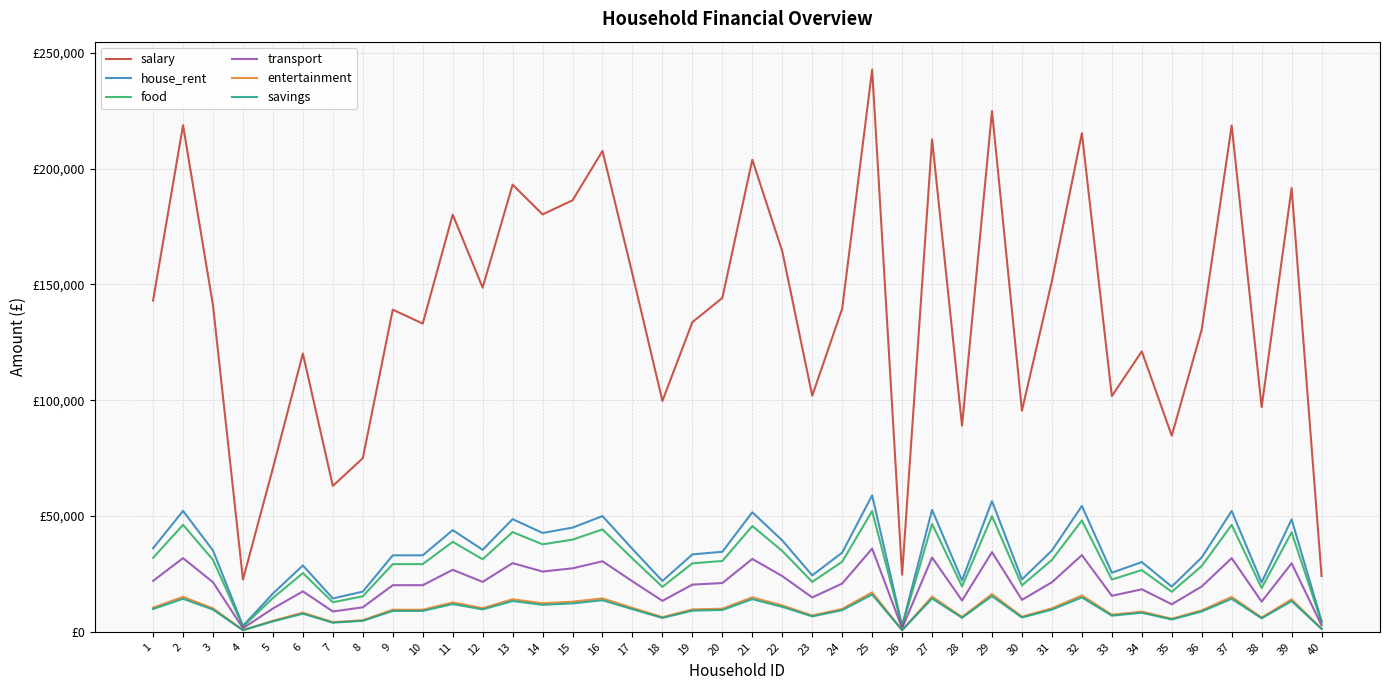

Rank the categories by salary value from highest to lowest.

25, 29, 2, 37, 32, 27, 16, 21, 13, 39, 15, 14, 11, 22, 17, 31, 12, 20, 1, 3, 24, 9, 19, 10, 36, 34, 6, 23, 33, 18, 38, 30, 28, 35, 8, 5, 7, 26, 40, 4